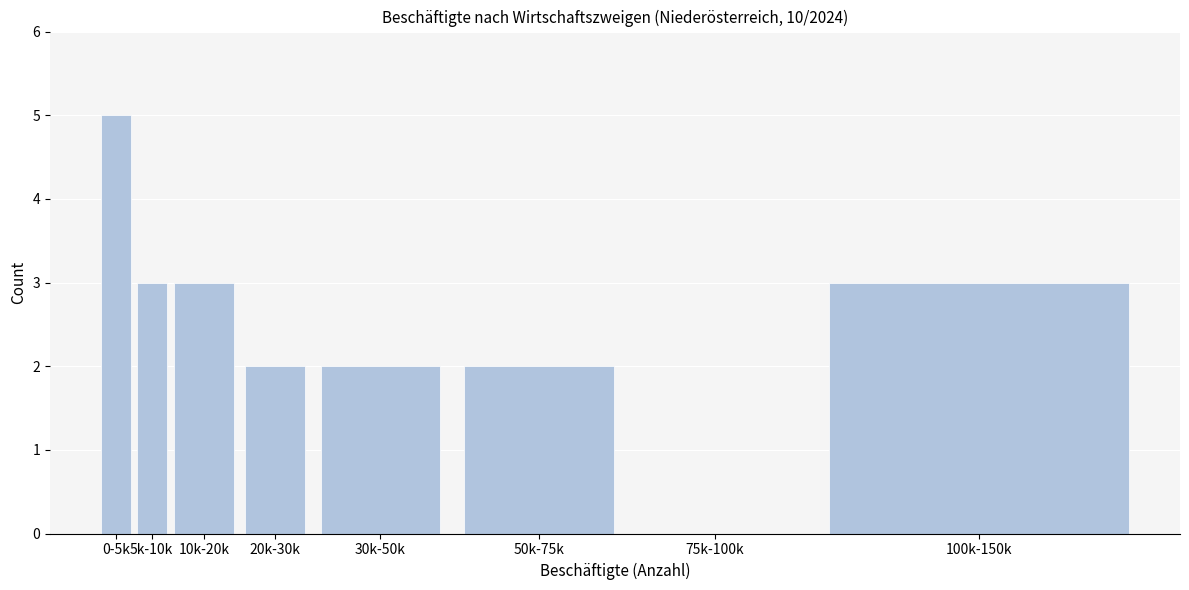

Reading left to right, transcribe all the data shown in this chart.

0-5k=5	5k-10k=3	10k-20k=3	20k-30k=2	30k-50k=2	50k-75k=2	75k-100k=0	100k-150k=3